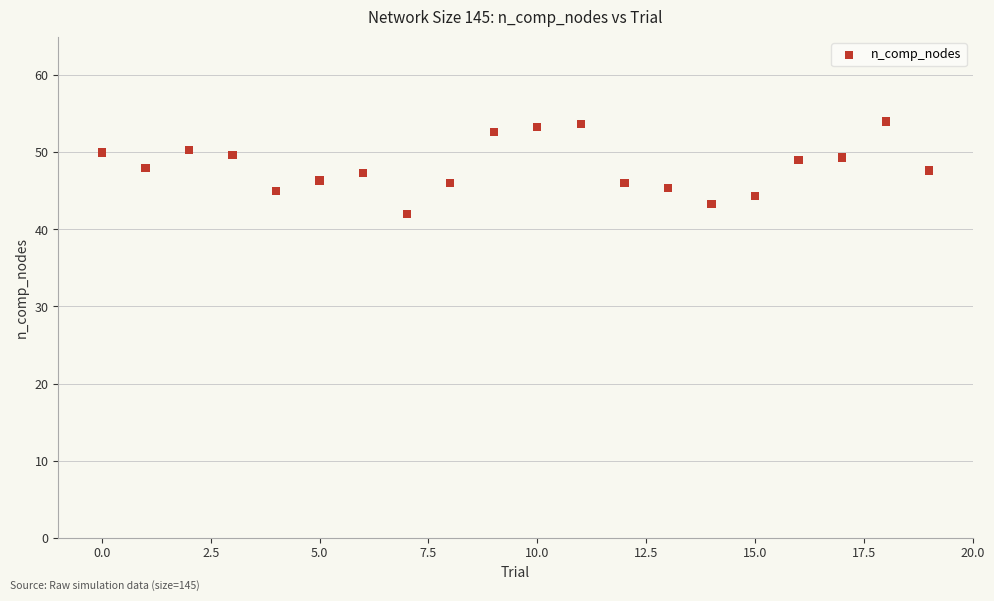

What is the range of Y values (max minus min)?

12.0